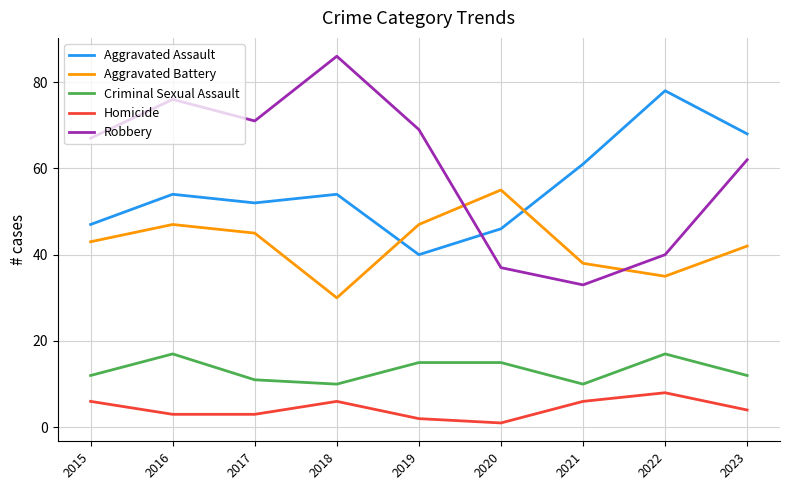

At 2015, list the series in order from smallest to largest.

Homicide, Criminal Sexual Assault, Aggravated Battery, Aggravated Assault, Robbery